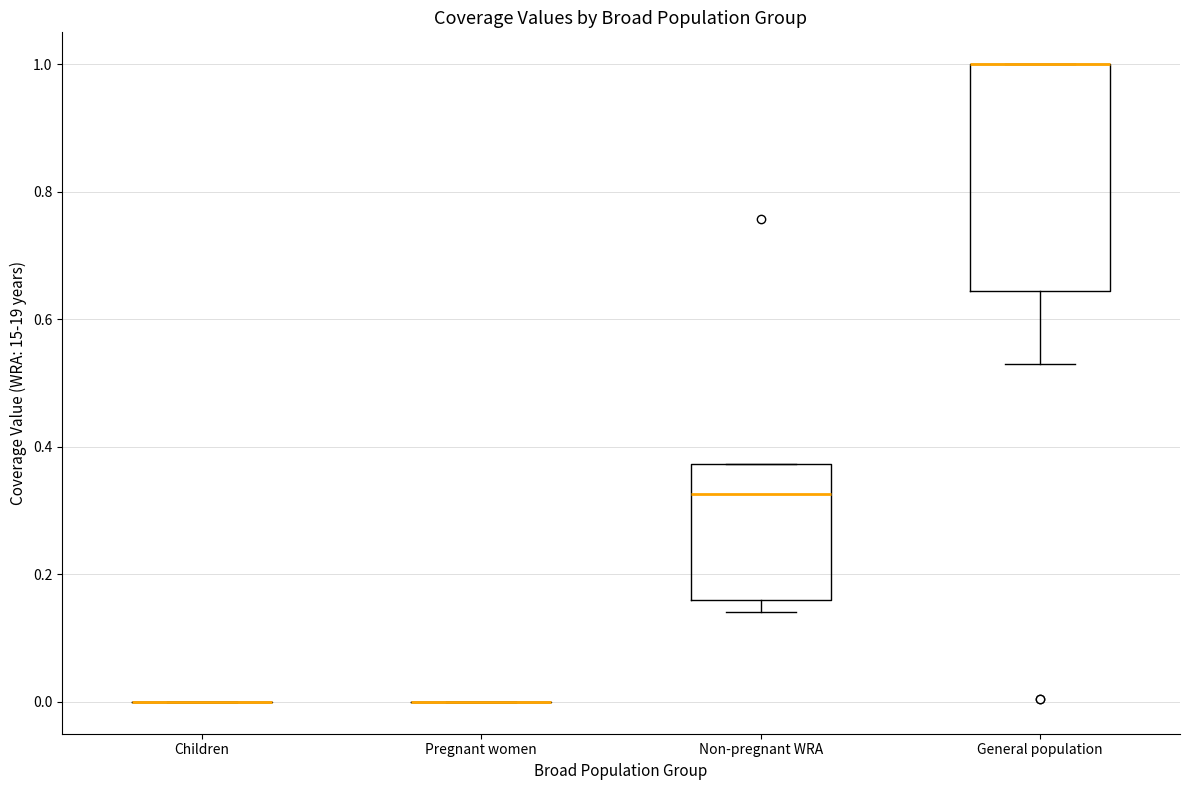

Reading left to right, transcribe this box plot: for each box, give where its median line is, the range the box spans, and where its two whiskers end, as read against the y-axis. The values are not printed on the chart, so give them approximately, as read against the axis.

Children: box collapsed to a line at 0.00, whiskers 0.00 to 0.00
Pregnant women: box collapsed to a line at 0.00, whiskers 0.00 to 0.00
Non-pregnant WRA: median 0.32, box 0.16 to 0.38, whiskers 0.14 to 0.38
General population: median 1.00 (drawn on the box's upper edge), box 0.64 to 1.00, whiskers 0.54 to 1.00